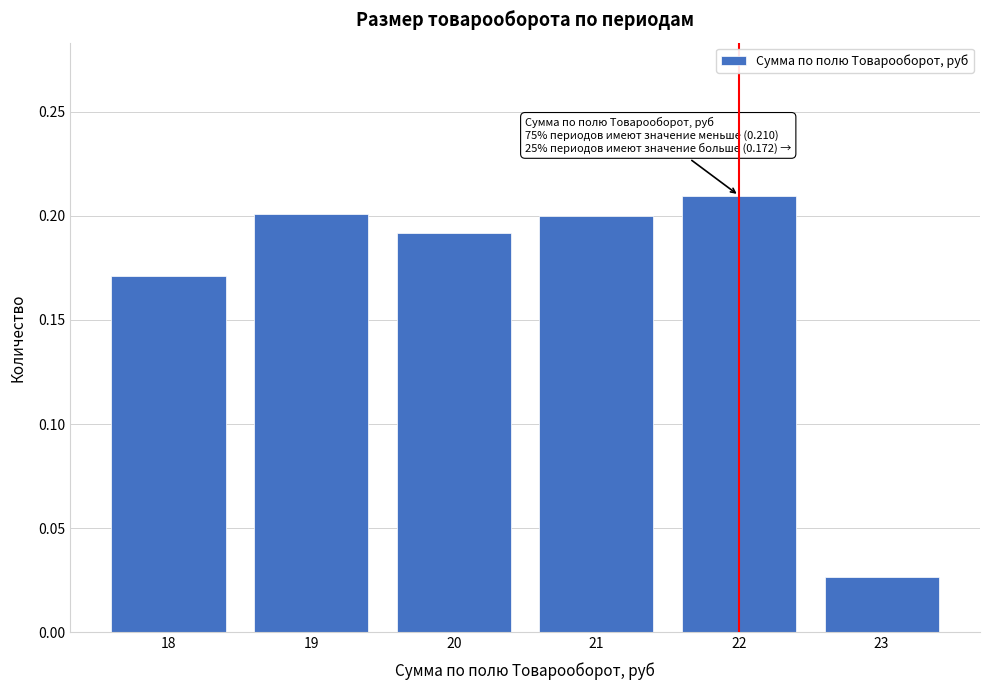

What is the sum of all values?

1.0